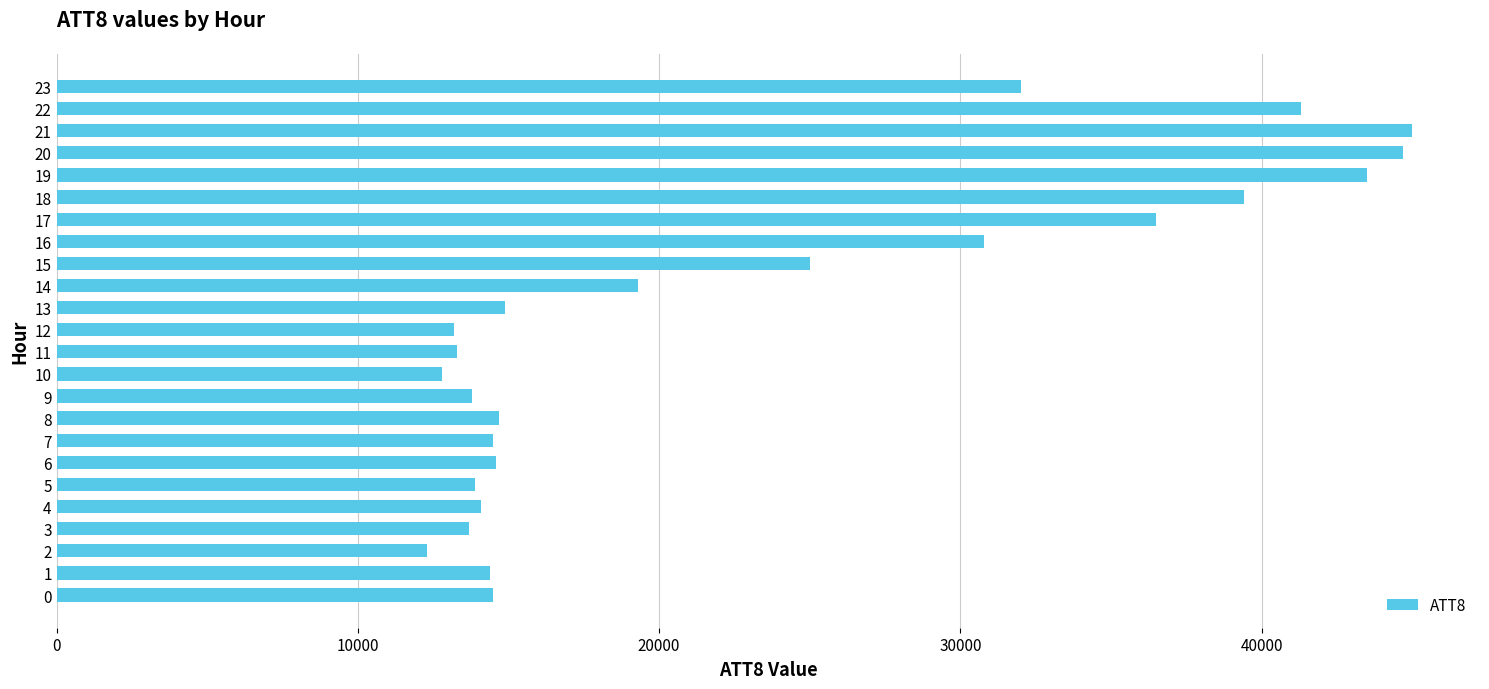

Between 12 and 14, which is larger?

14